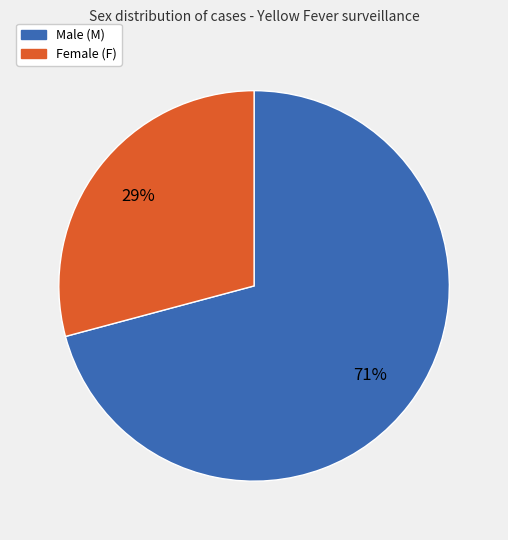

To the nearest percent, what is the average slice percentage?

50%